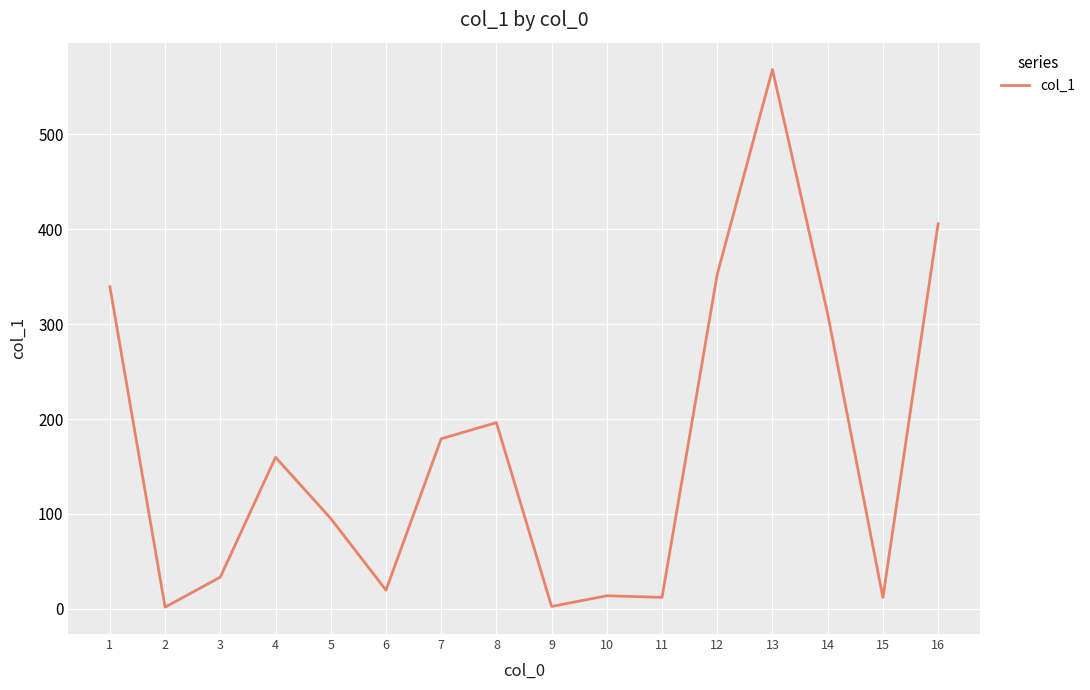

What is the approximate value at 14?

310.6